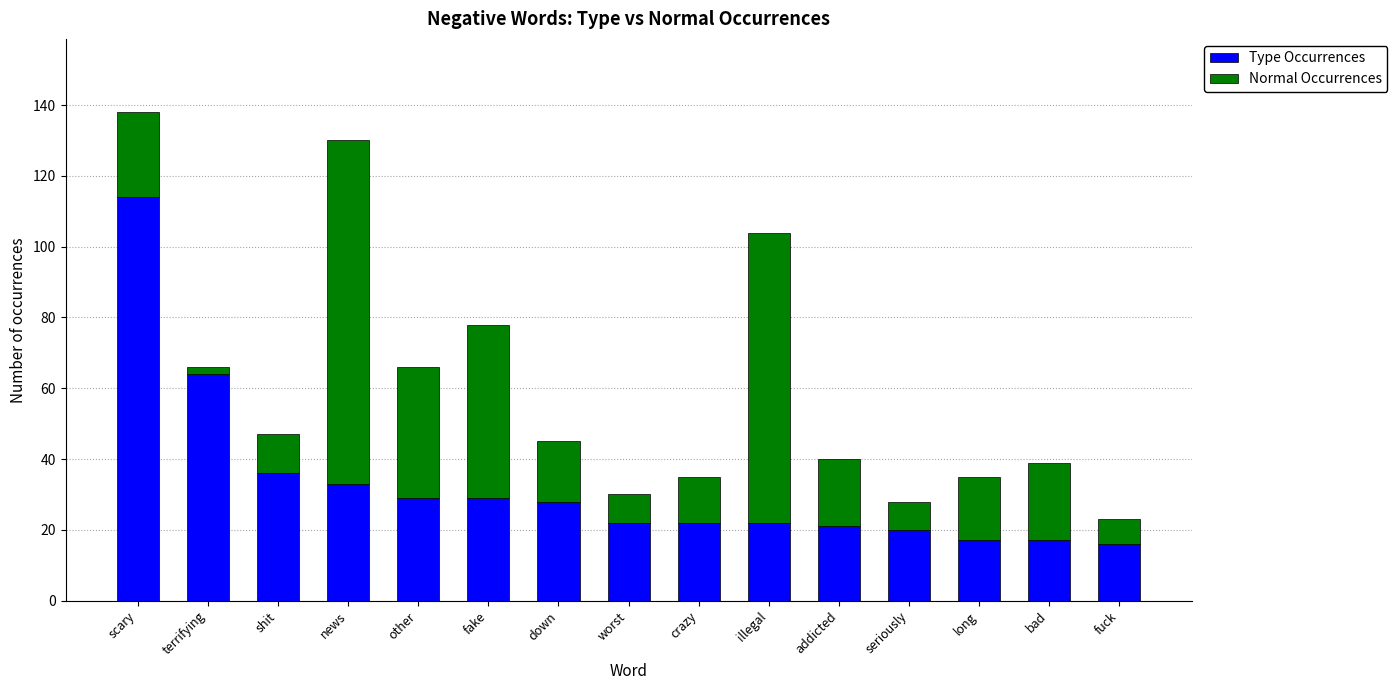

Reading left to right, transcribe the values for Type Occurrences.

scary=114	terrifying=64	shit=36	news=33	other=29	fake=29	down=28	worst=22	crazy=22	illegal=22	addicted=21	seriously=20	long=17	bad=17	fuck=16